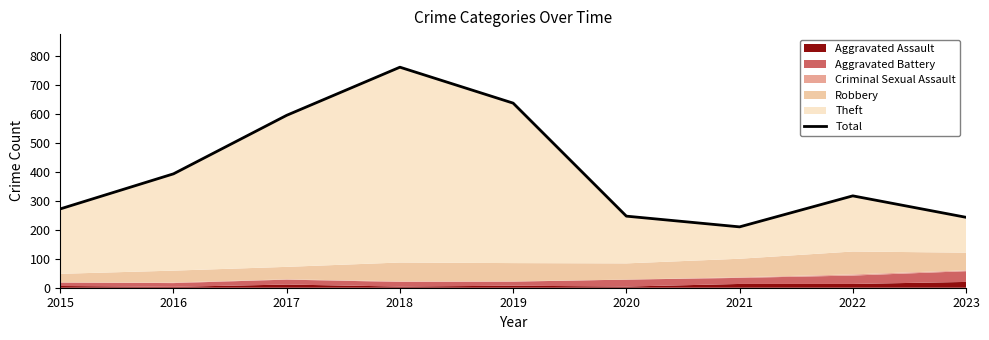

Is it true that the value at 2018 is 761?

True